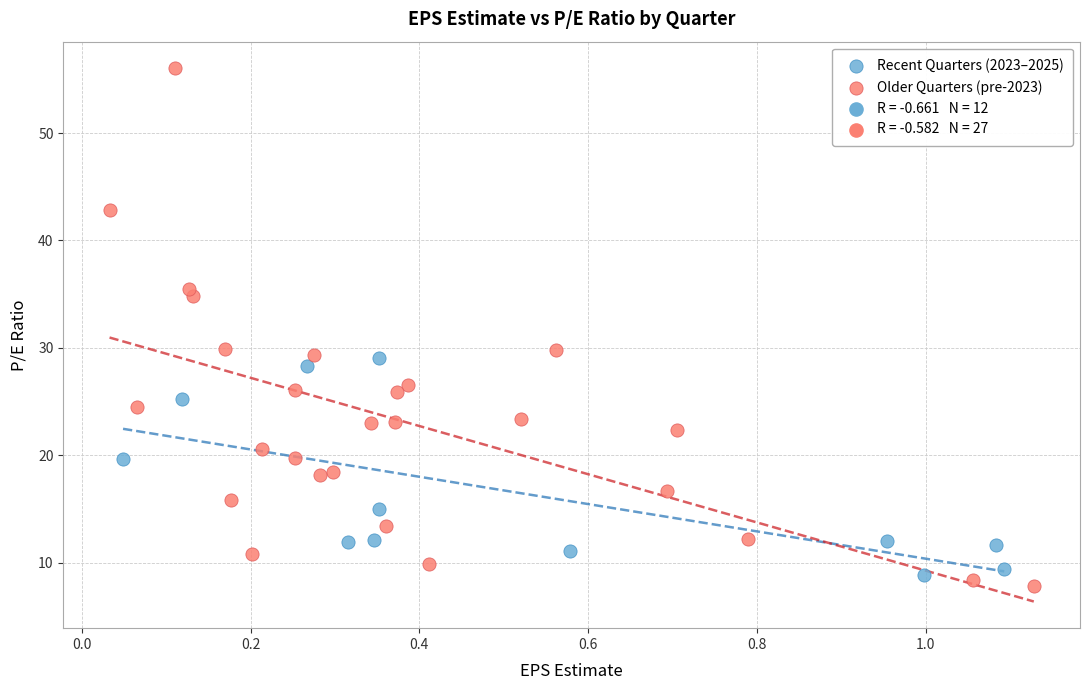

Which series has the widest spread of Y values?

Older Quarters (pre-2023)